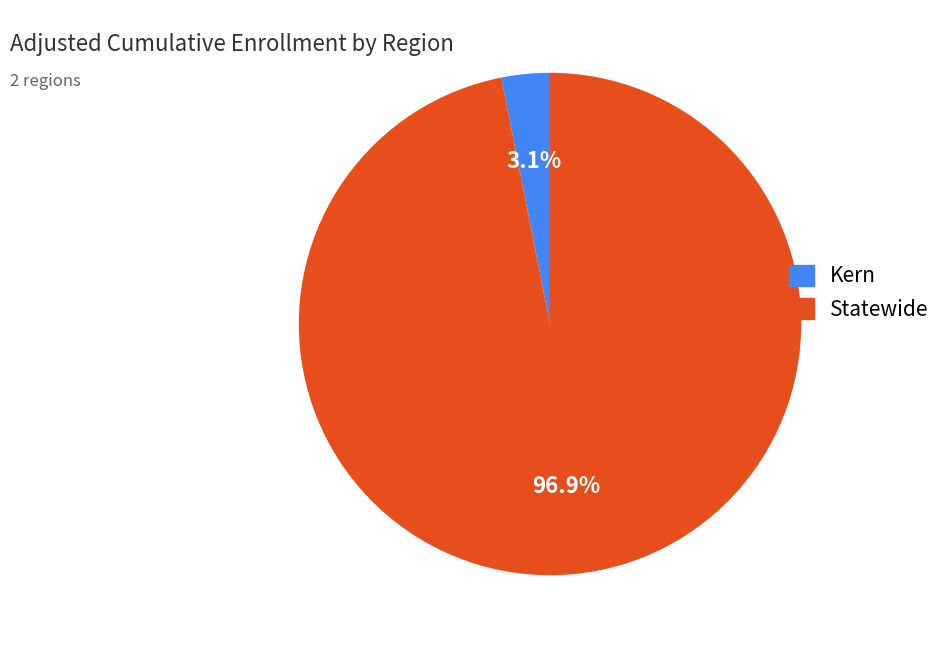

Which slice is the largest?

Statewide